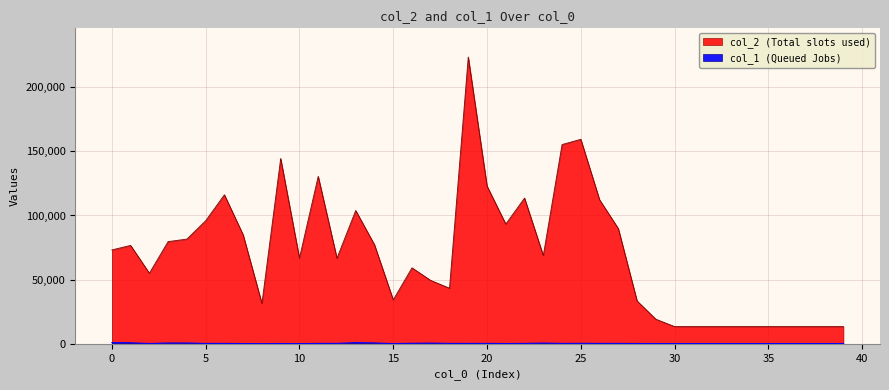

Between 18 and 23, which is larger?

23